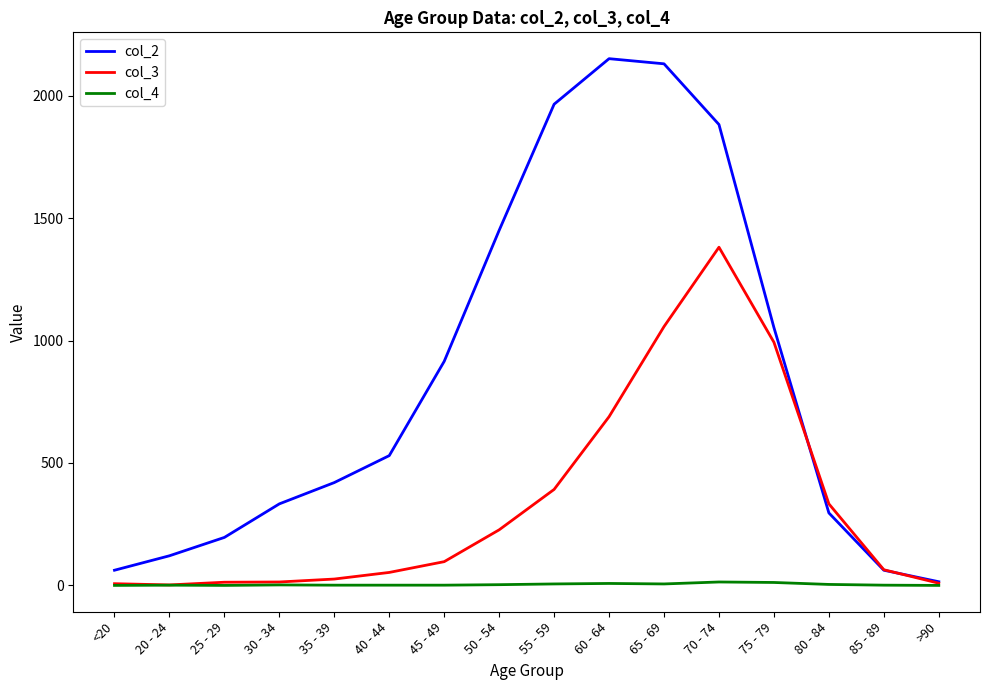

Is the value of col_2 at 70 - 74 greater than the value of col_4 at 20 - 24?

Yes